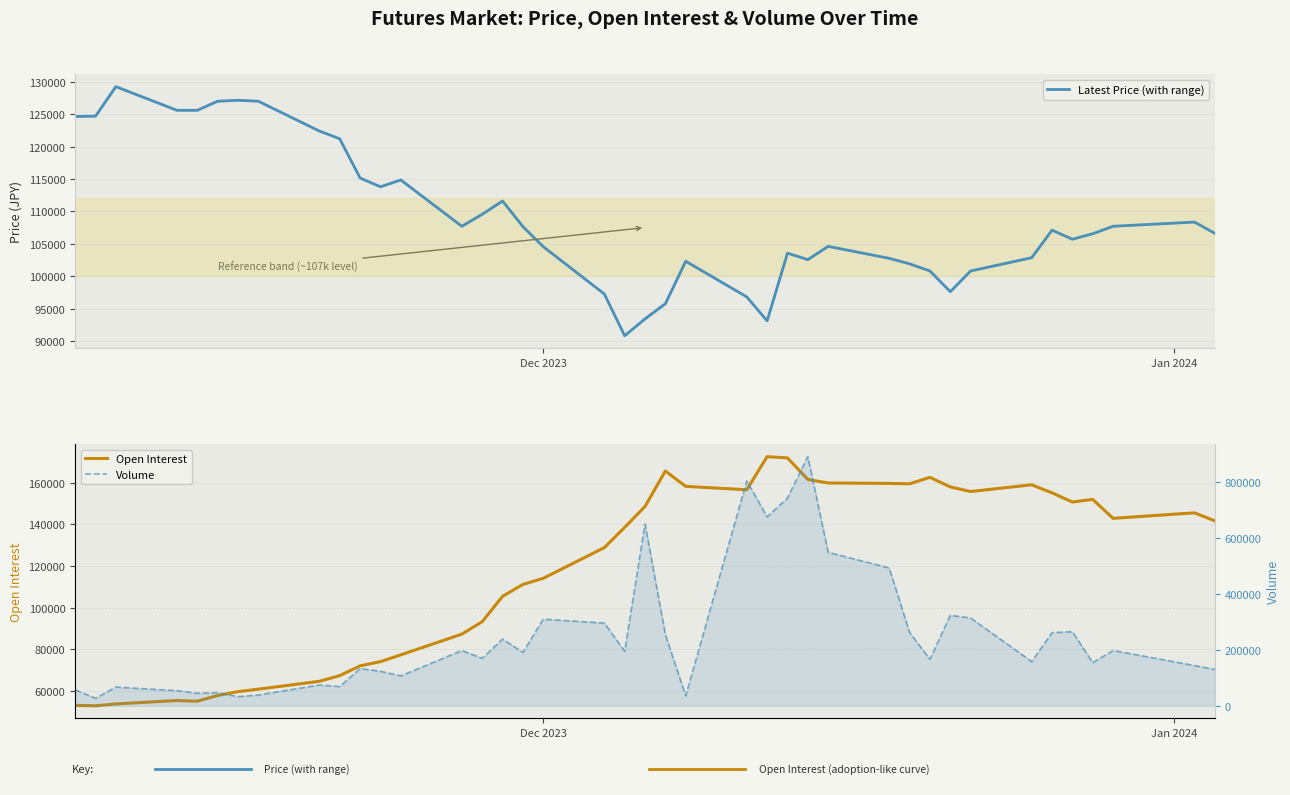

What is the highest value of the Latest Price (with range) series?

129250